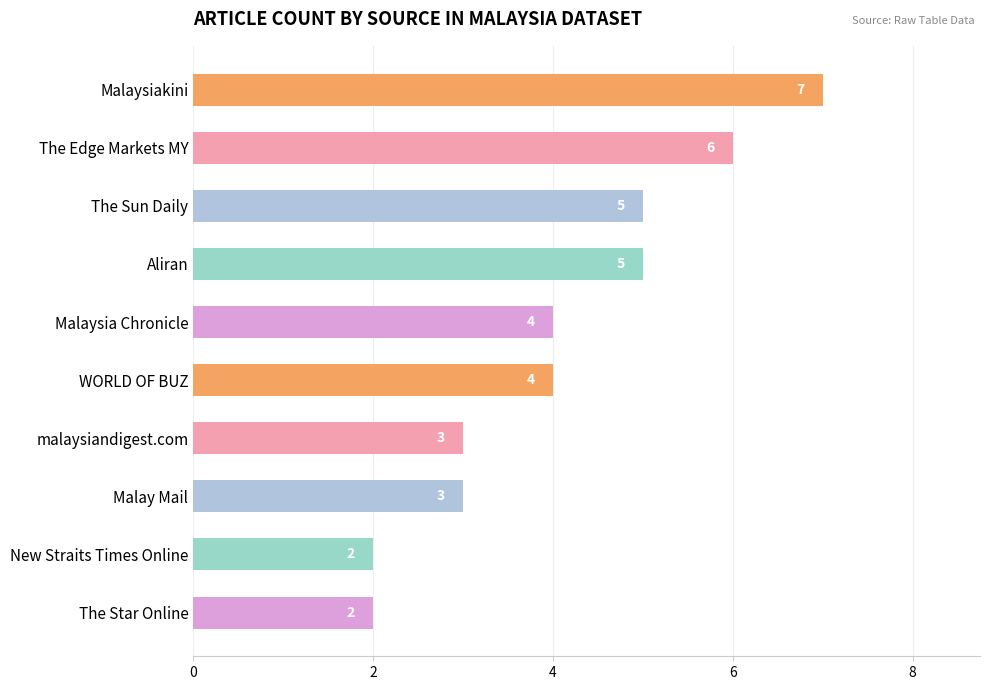

Reading top to bottom, list all the values displayed in this chart.

Malaysiakini=7	The Edge Markets MY=6	The Sun Daily=5	Aliran=5	Malaysia Chronicle=4	WORLD OF BUZ=4	malaysiandigest.com=3	Malay Mail=3	New Straits Times Online=2	The Star Online=2